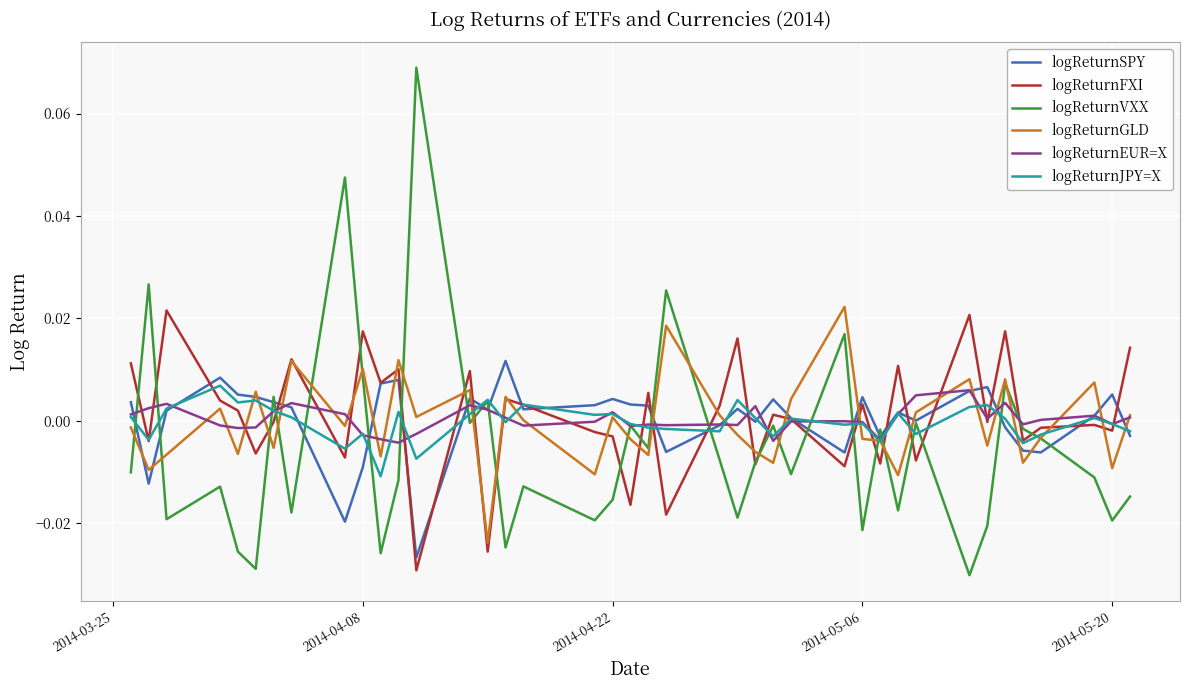

Which series has the widest spread of values?

logReturnVXX